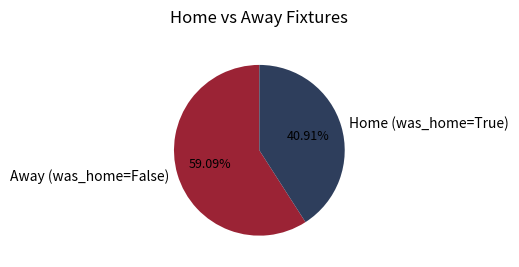

Approximately how many times larger is the value at Away (was_home=False) compared to Home (was_home=True)?

1.4